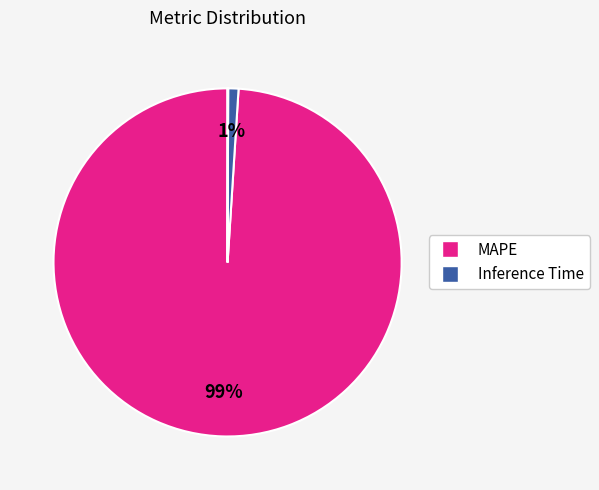

What is the majority slice?

MAPE